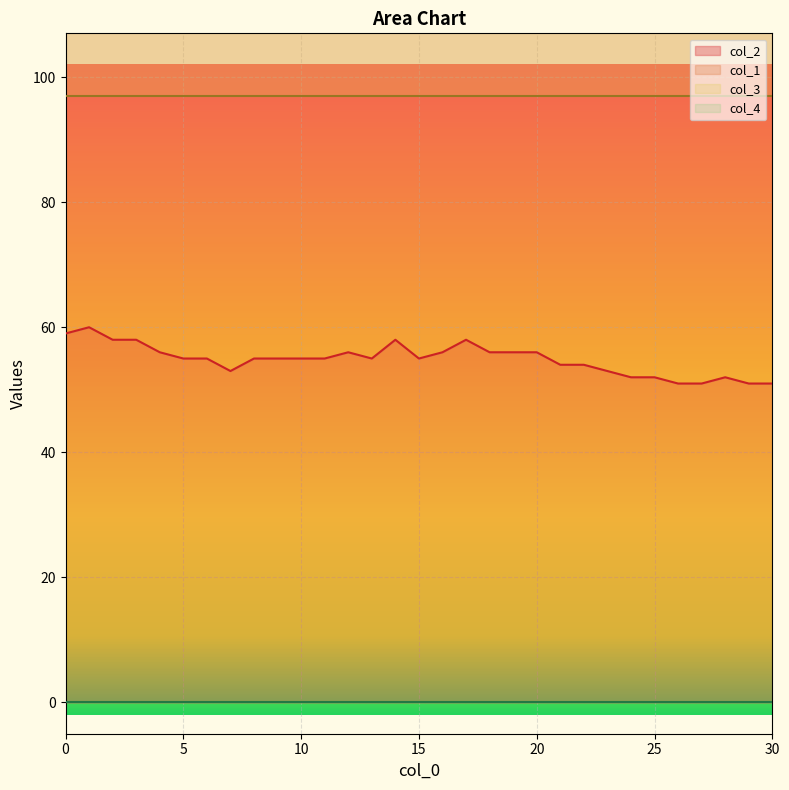

What is the maximum value for col_2?

60